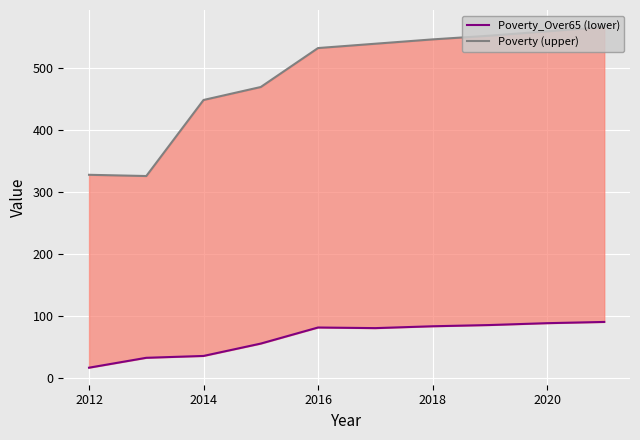

Rank the series by their average value, from lowest to highest.

Poverty_Over65 (lower), Poverty (upper)